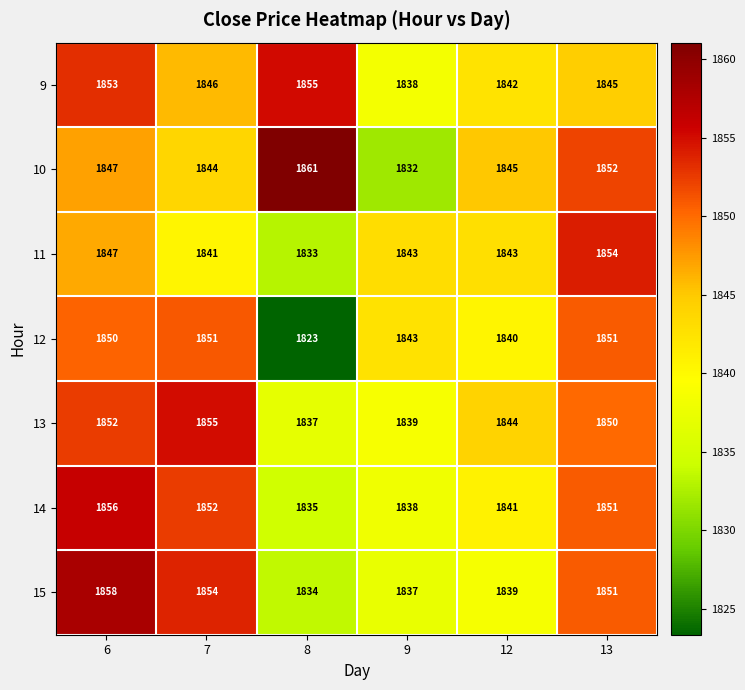

Rank the categories by 15 value from highest to lowest.

6, 7, 13, 12, 9, 8